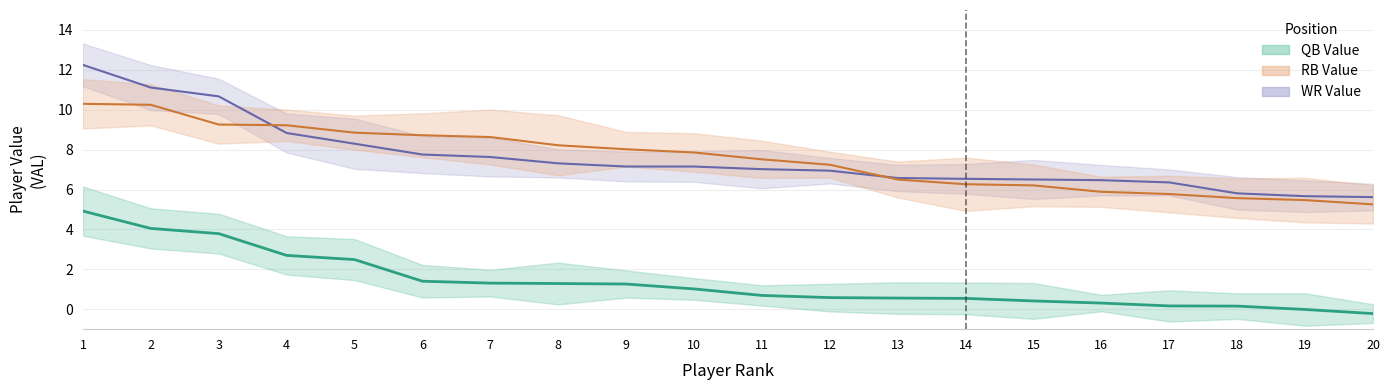

List the labels in order of WR_VAL value, largest first.

1, 2, 3, 4, 5, 6, 7, 8, 9, 10, 11, 12, 13, 14, 15, 16, 17, 18, 19, 20